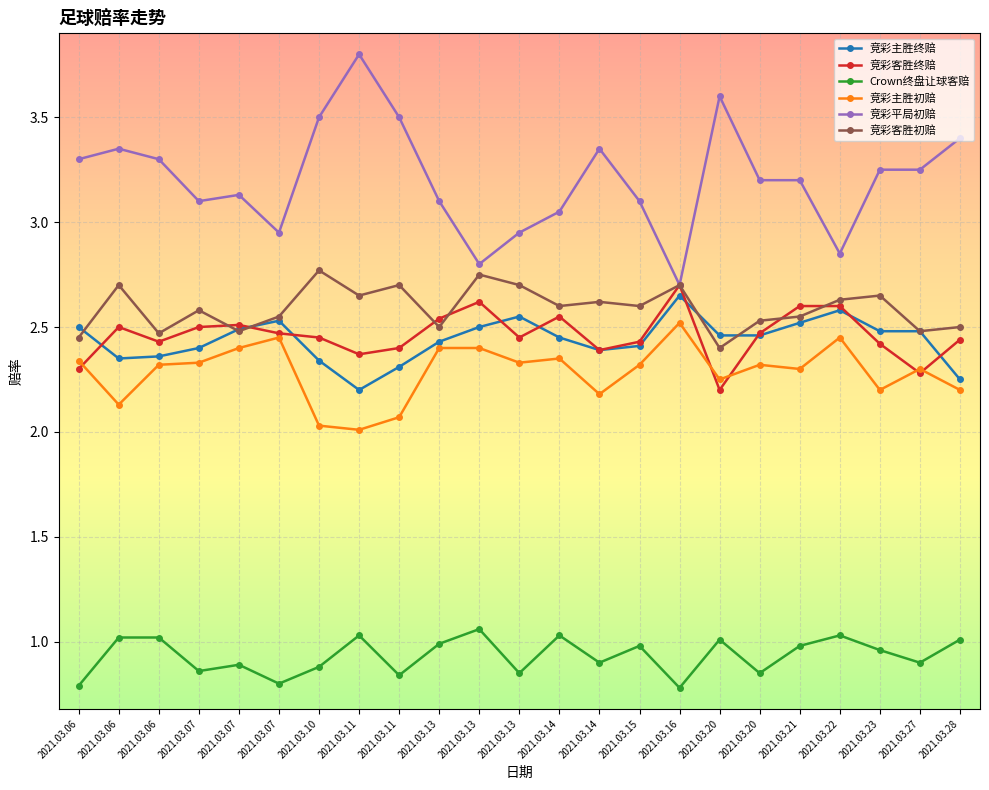

Rank the series by their maximum value, from lowest to highest.

Crown终盘让球客赔, 竞彩主胜初赔, 竞彩主胜终赔, 竞彩客胜终赔, 竞彩客胜初赔, 竞彩平局初赔